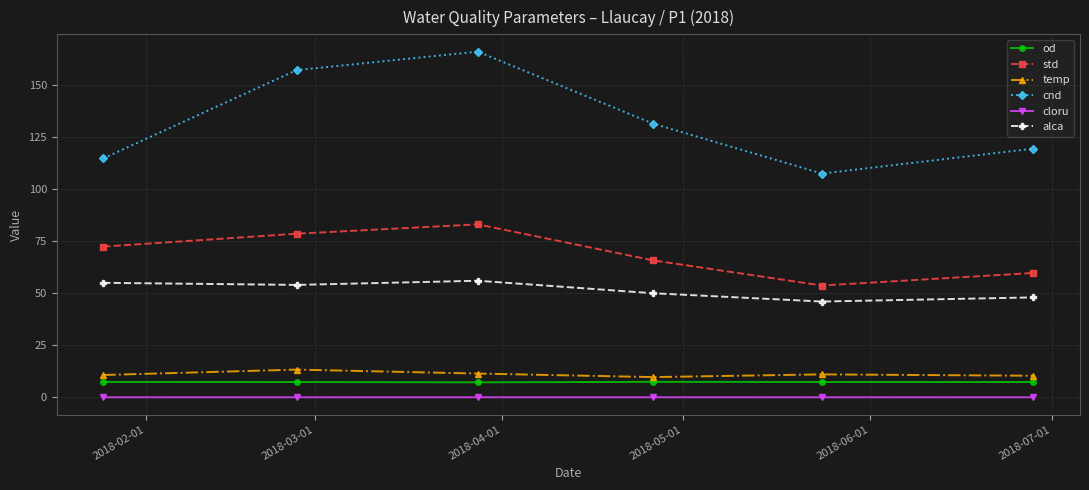

Which series has the largest total across all categories?

cnd